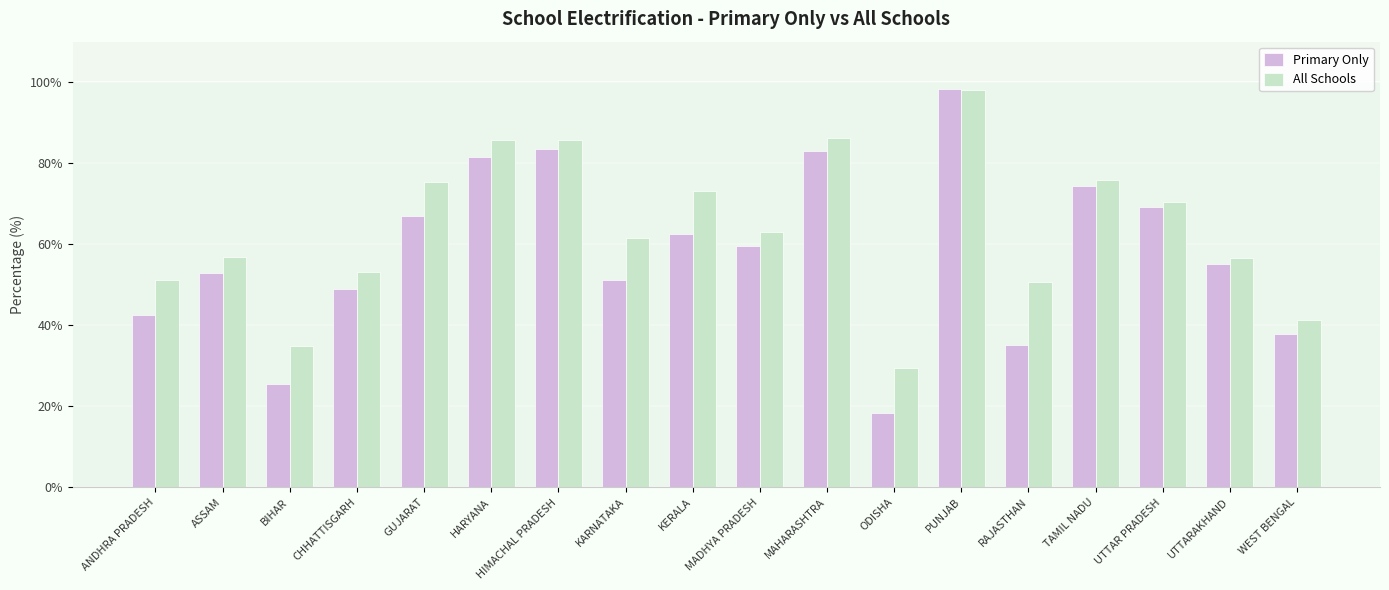

What is the difference between the maximum and minimum values in the Primary Only series?

79.9